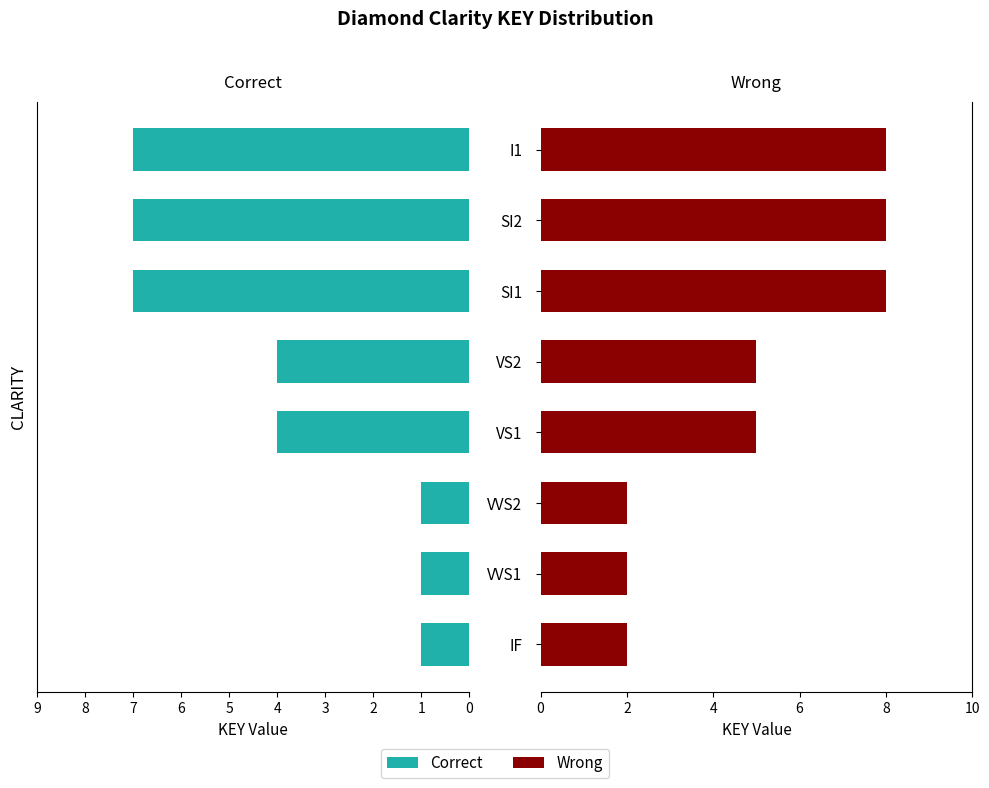

What is the value of the Wrong bar at the 2nd from the left?

2